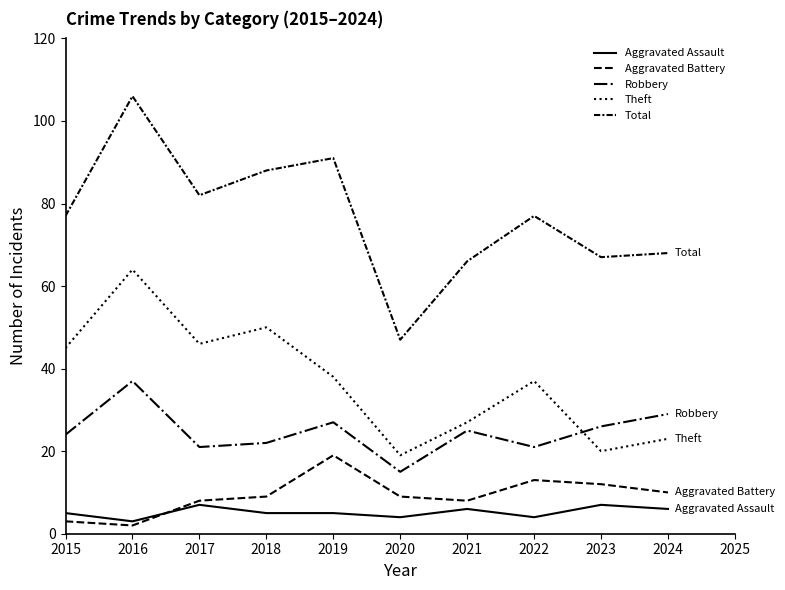

Reading left to right, list all the values displayed in this chart.

Aggravated Assault: 5	3	7	5	5	4	6	4	7	6
Aggravated Battery: 3	2	8	9	19	9	8	13	12	10
Robbery: 24	37	21	22	27	15	25	21	26	29
Theft: 45	64	46	50	38	19	27	37	20	23
Total: 77	106	82	88	91	47	66	77	67	68